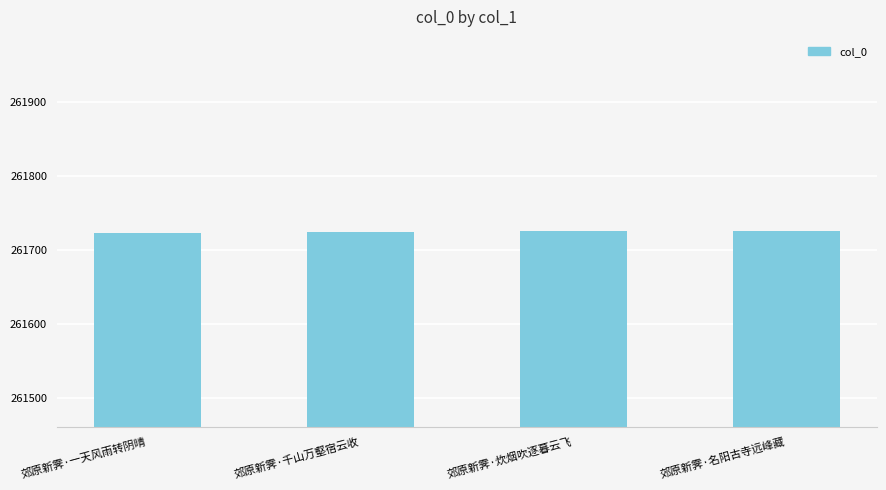

True or false: the data shows 378898 at 郊原新霁·千山万壑宿云收.

False